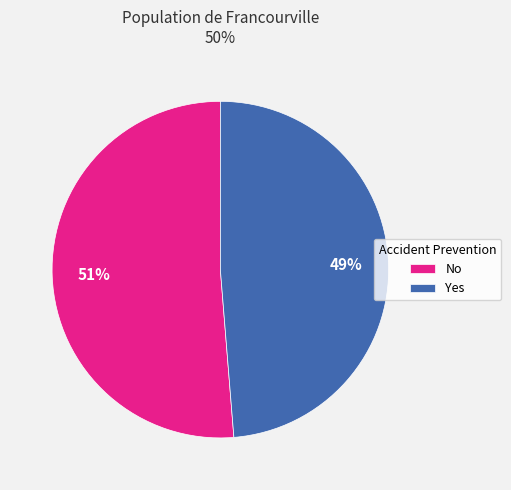

What is the largest slice in the pie chart?

No